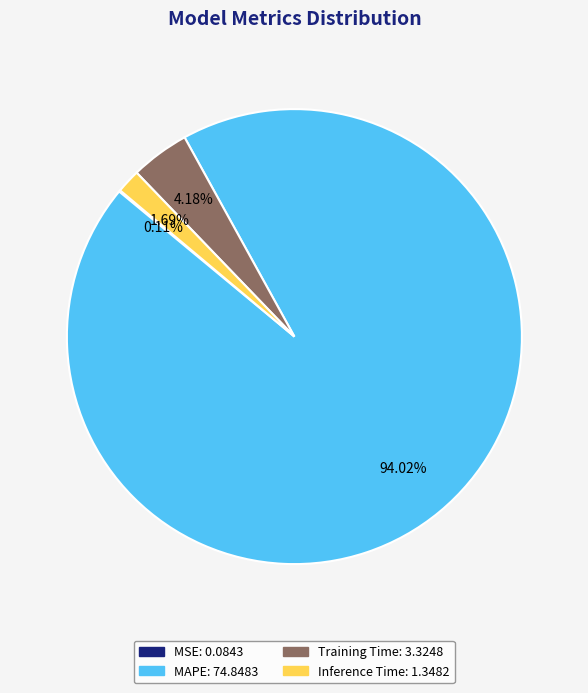

Is there a majority slice in this chart?

Yes